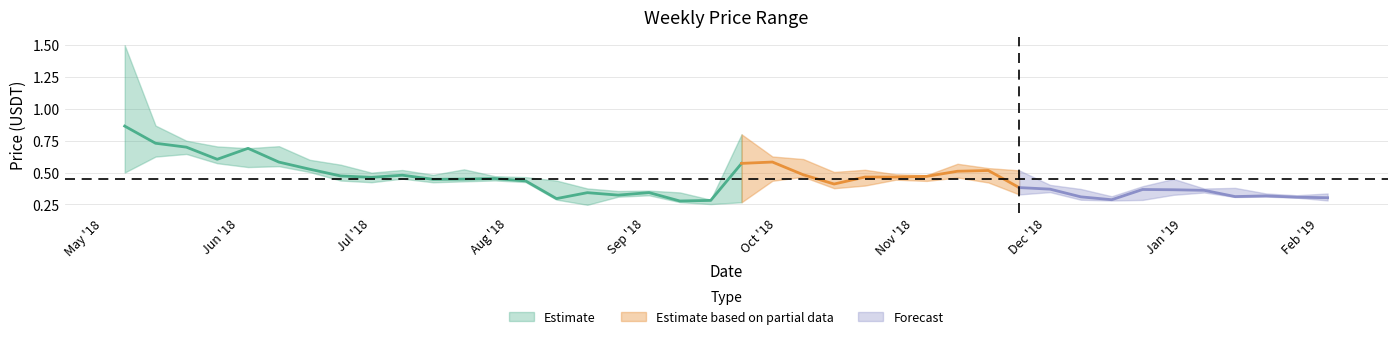

What is the smallest value displayed?

0.2